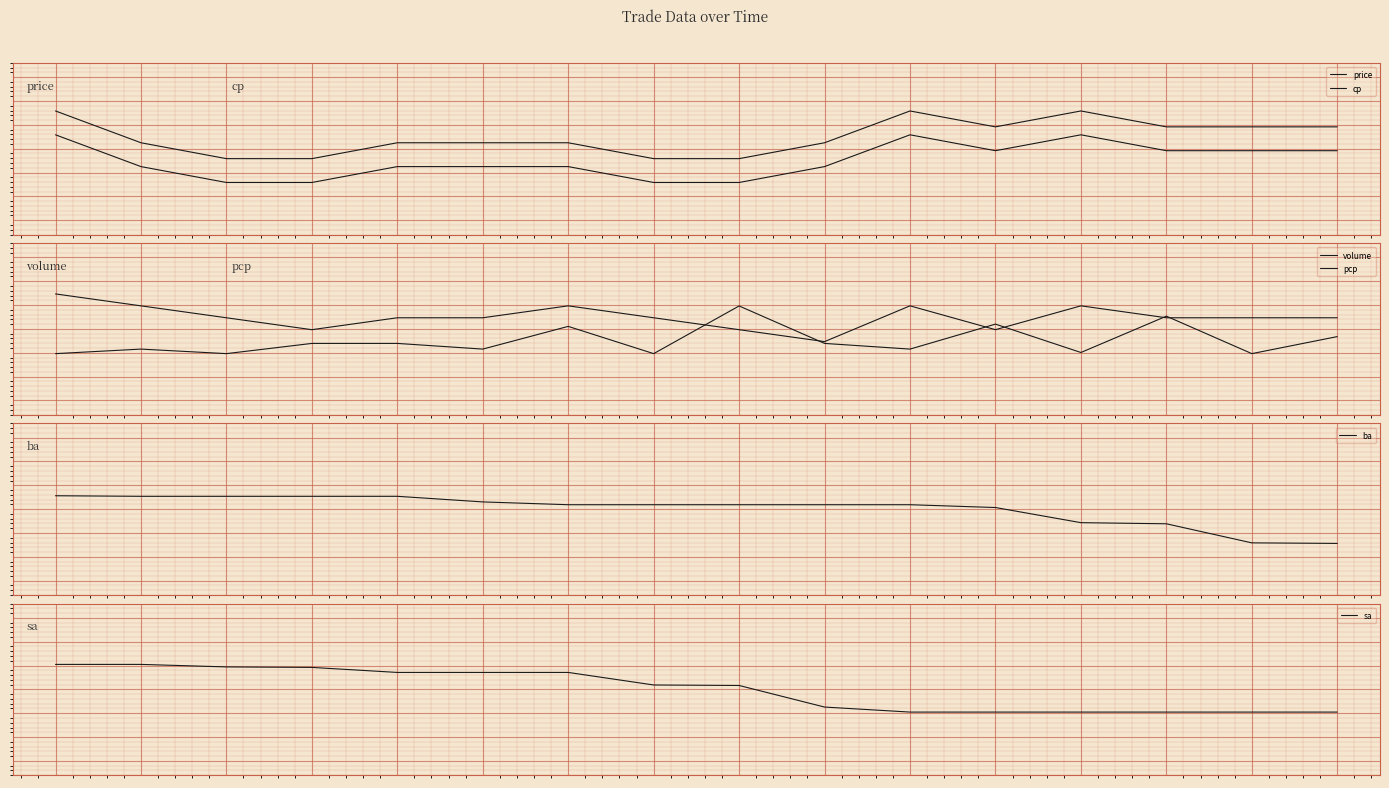

What is the value of the price point at the 11th from the left?

0.3